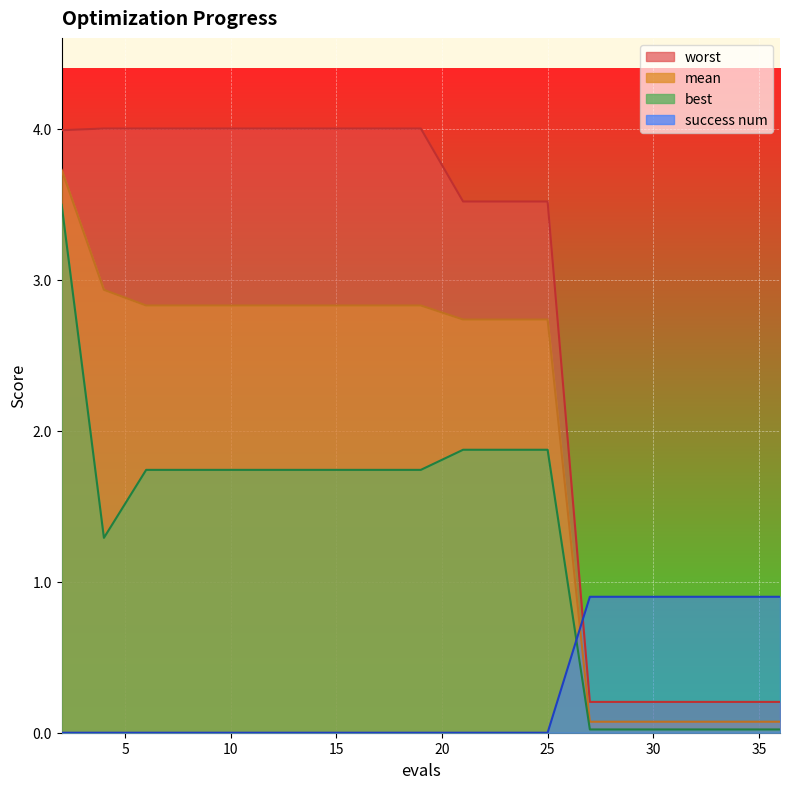

What are all the series names shown in the legend?

mean, best, worst, success num